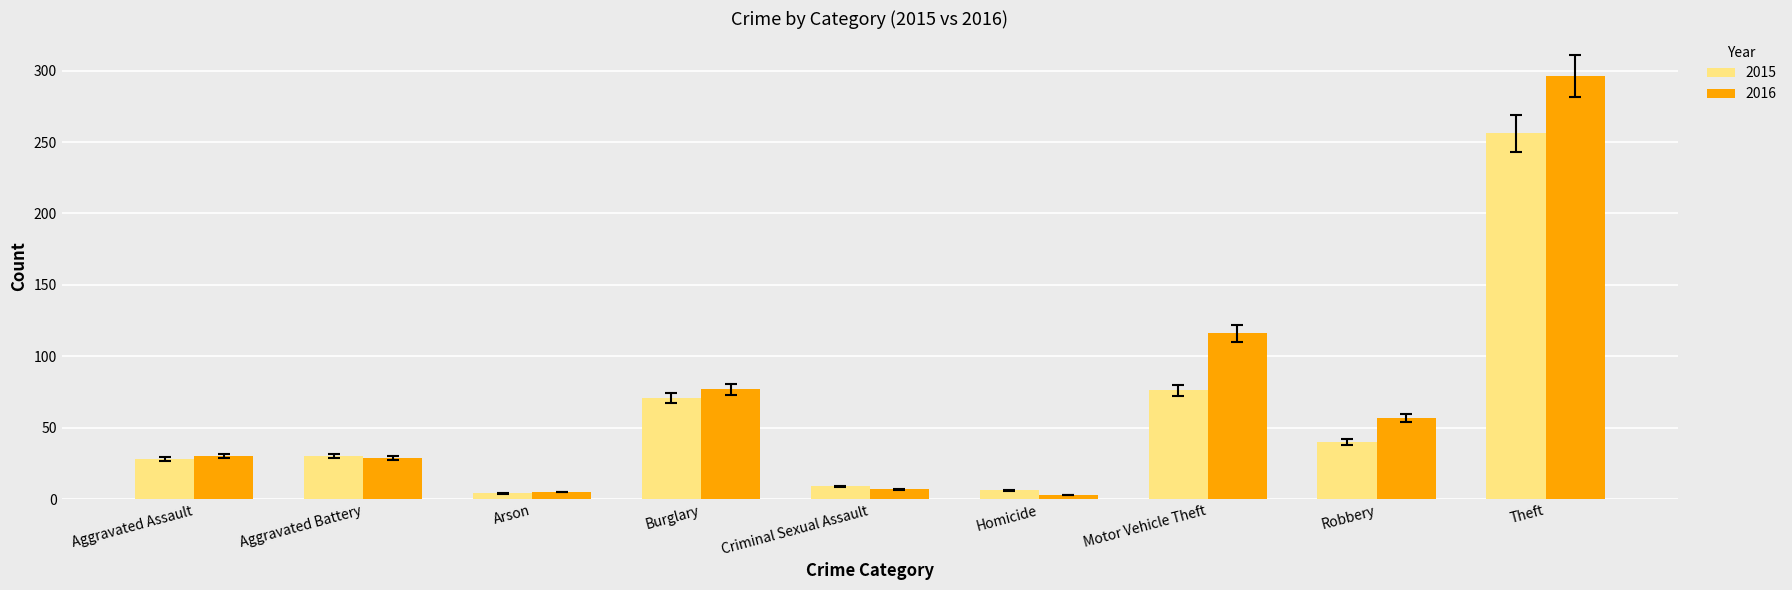

Which series has the widest spread of values?

2016